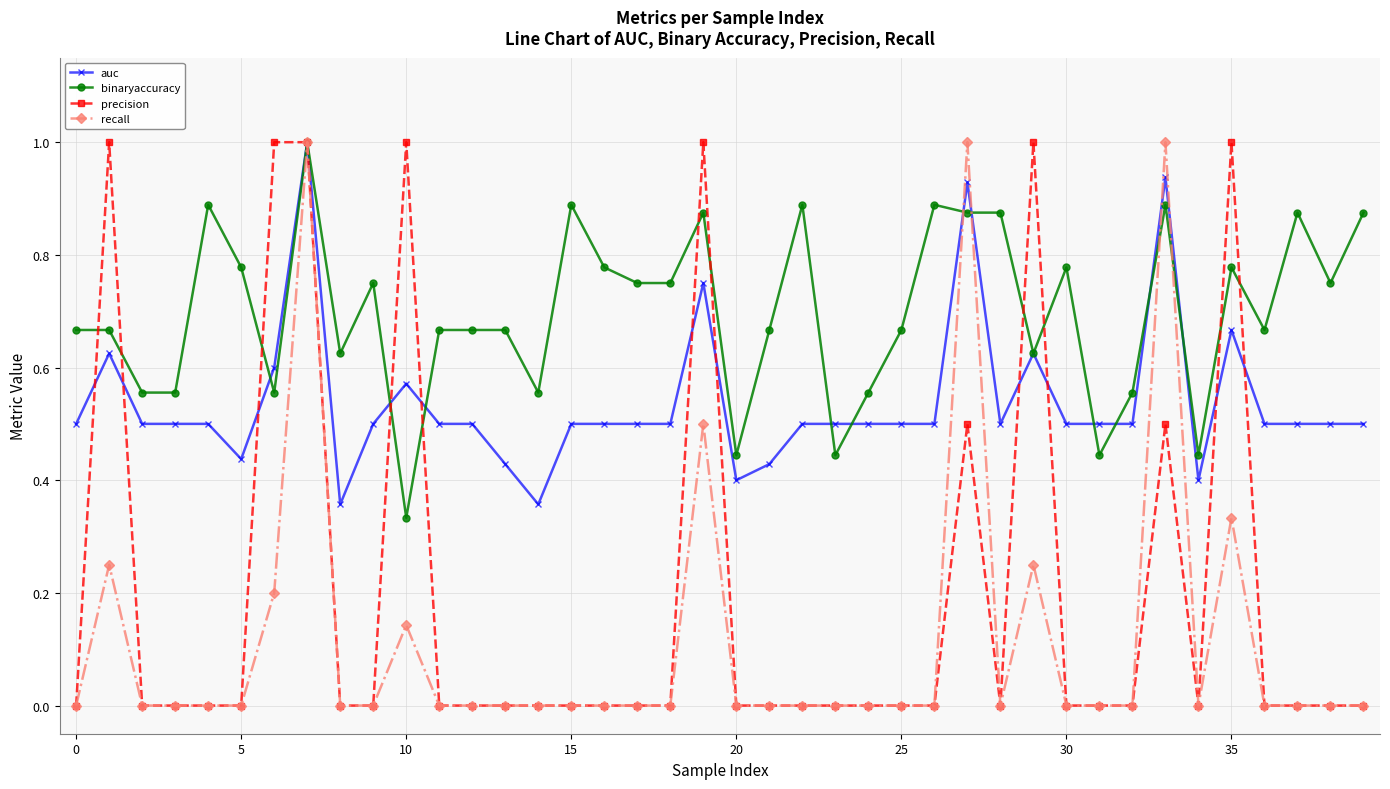

What are all the series names shown in the legend?

auc, binaryaccuracy, precision, recall